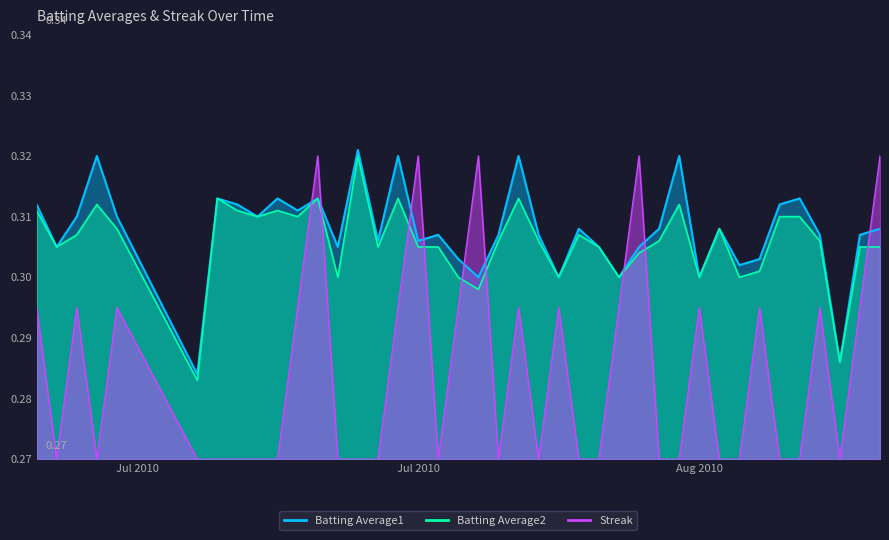

Rank the categories by Batting Average2 value from lowest to highest.

2010-07-15, 2010-08-16, 2010-07-29, 2010-07-22, 2010-07-28, 2010-08-02, 2010-08-05, 2010-08-09, 2010-08-11, 2010-08-12, 2010-08-06, 2010-07-08, 2010-07-24, 2010-07-26, 2010-07-27, 2010-08-04, 2010-08-17, 2010-08-18, 2010-07-30, 2010-08-01, 2010-08-07, 2010-08-15, 2010-07-09, 2010-08-03, 2010-07-11, 2010-08-10, 2010-07-18, 2010-07-20, 2010-08-13, 2010-08-14, 2010-07-07, 2010-07-17, 2010-07-19, 2010-07-10, 2010-08-08, 2010-07-16, 2010-07-21, 2010-07-25, 2010-07-31, 2010-07-23